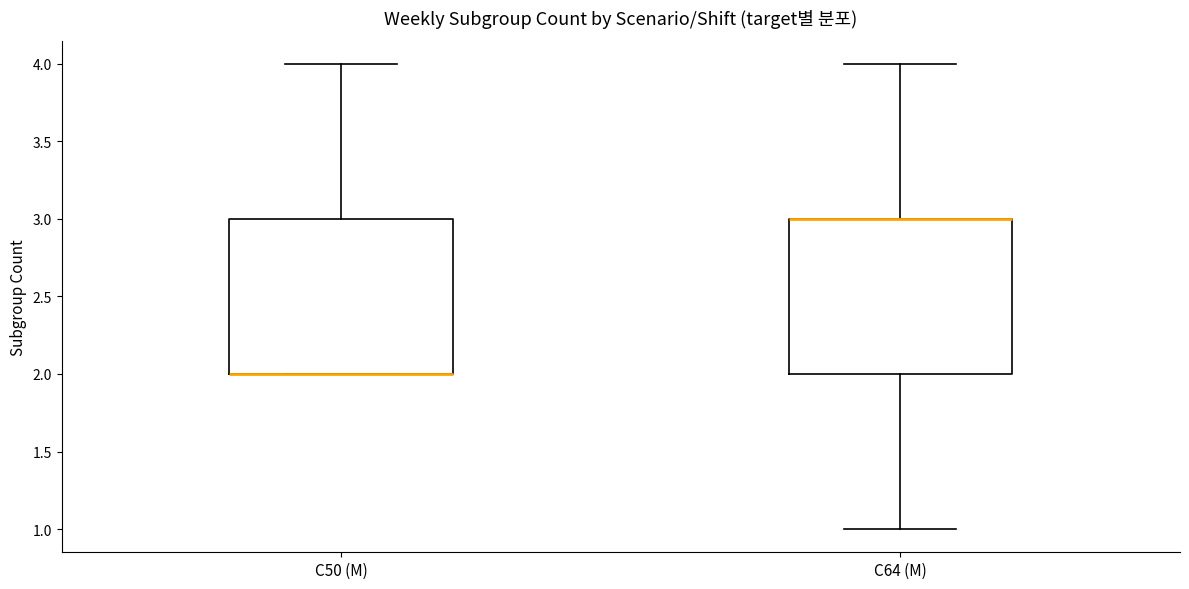

Where is the upper edge of the box for C50 (M) on the y-axis? The values are not printed on the chart, so give them approximately, as read against the axis.

3